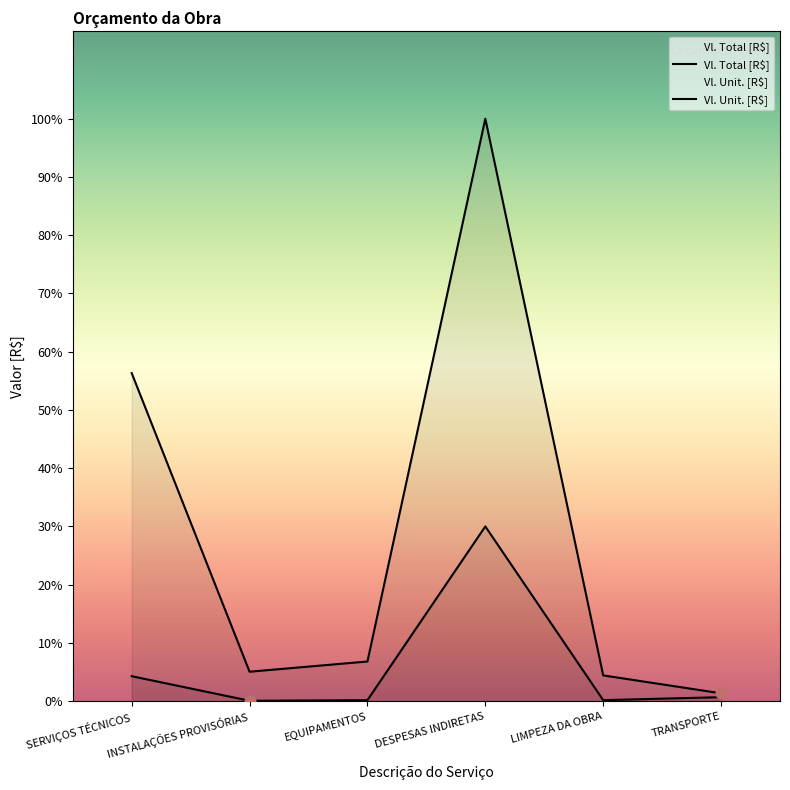

Which series has the largest Y range (max minus min)?

Vl. Total [R$]